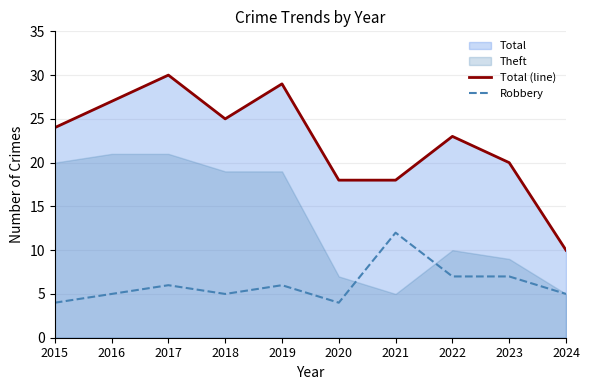

How many values in the Robbery series exceed 6?

3